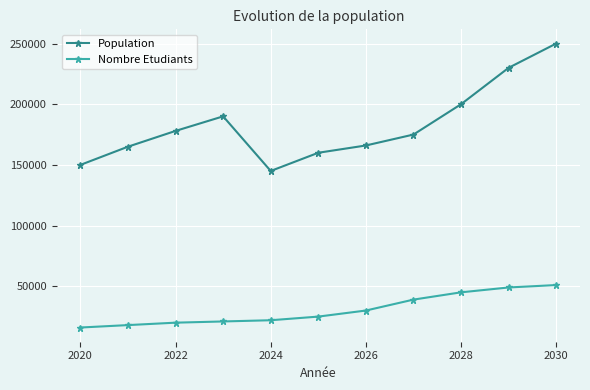

What is the value of the Nombre Etudiants point at the 10th from the left?

49000